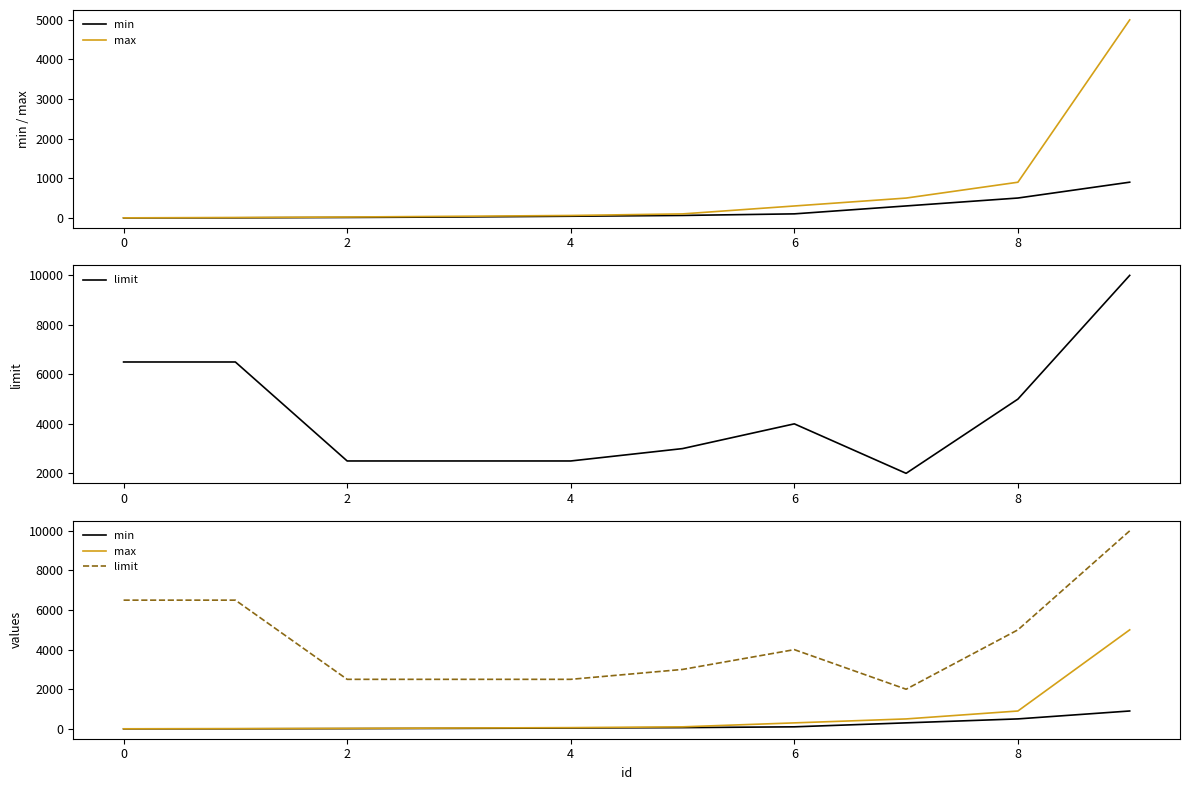

The value of max at 0 is 0. True or false?

True